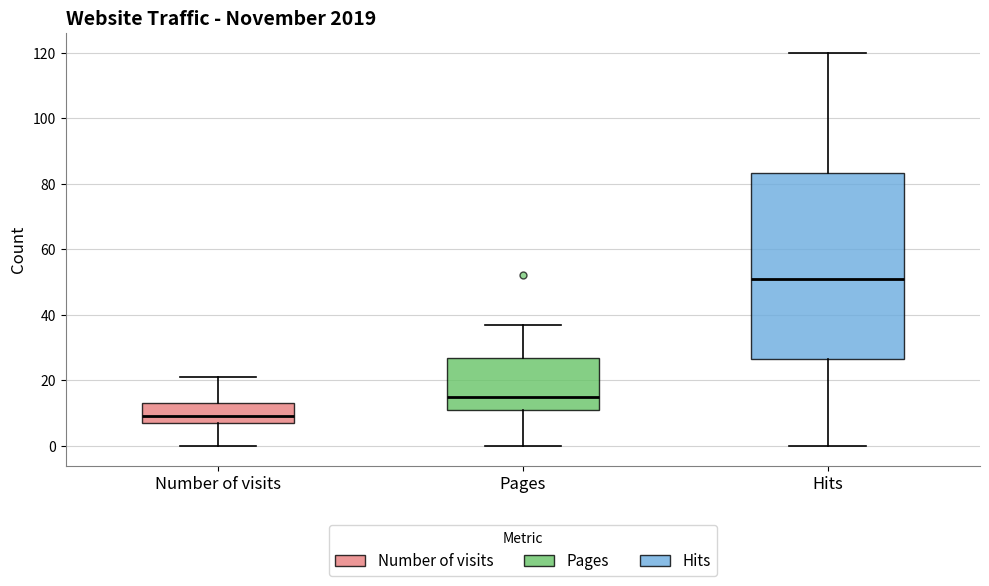

Which box has the highest median line?

Hits